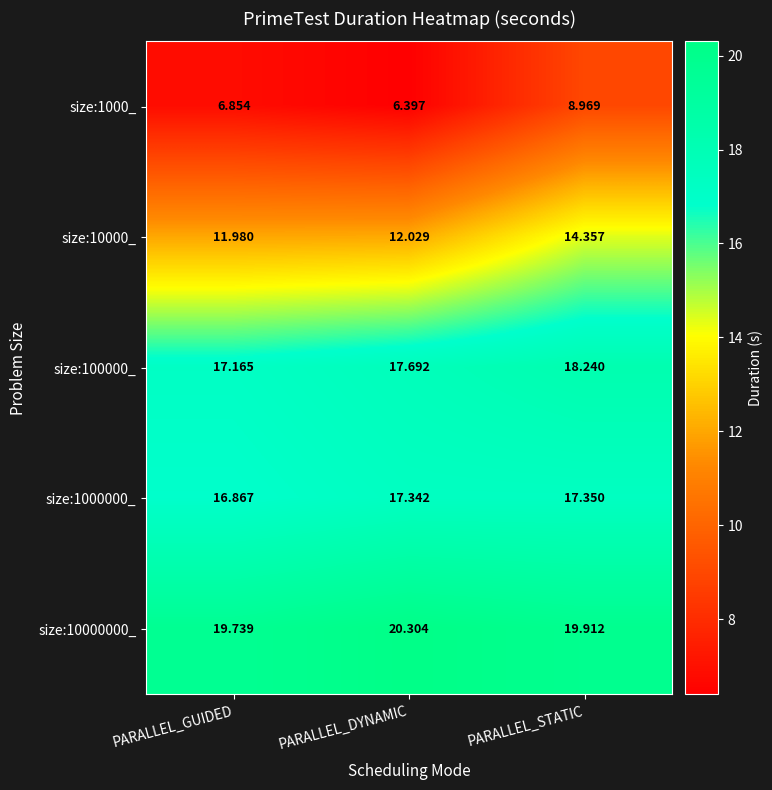

Rank the series at PARALLEL_GUIDED from lowest to highest value.

size:1000_, size:10000_, size:1000000_, size:100000_, size:10000000_